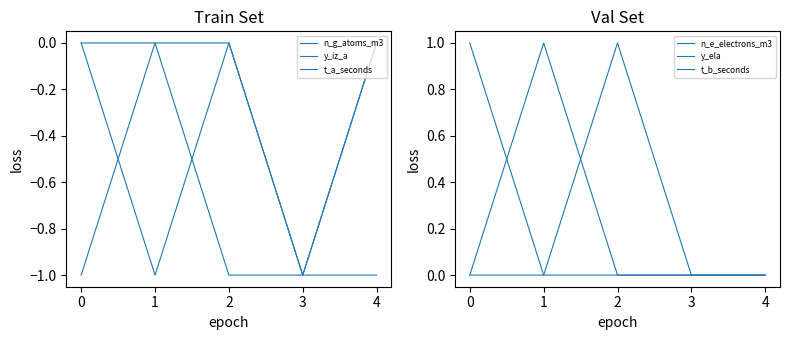

Which series has the widest spread of values?

n_g_atoms_m3